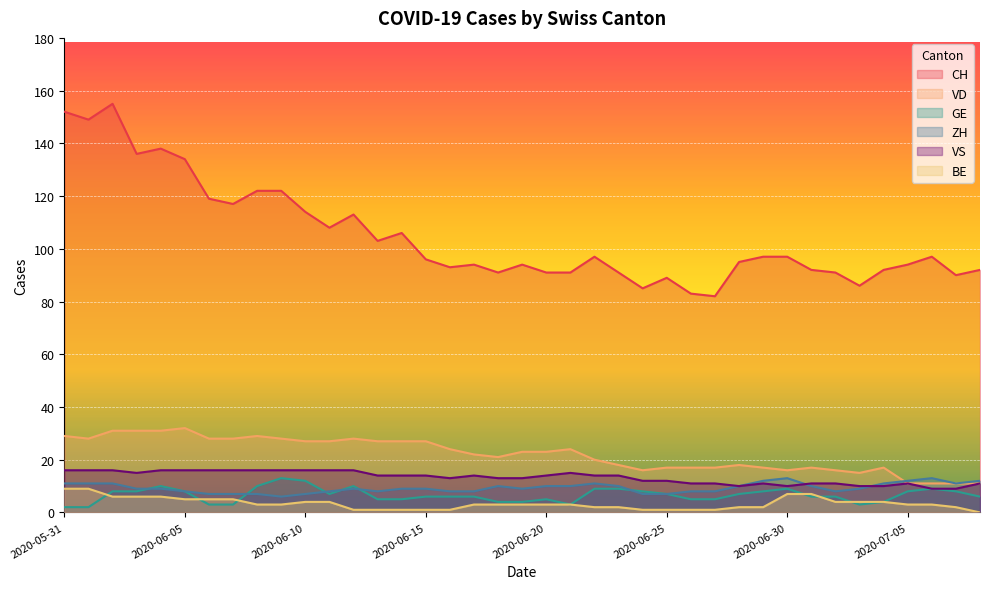

How many interior local valleys does the ZH series have?

5